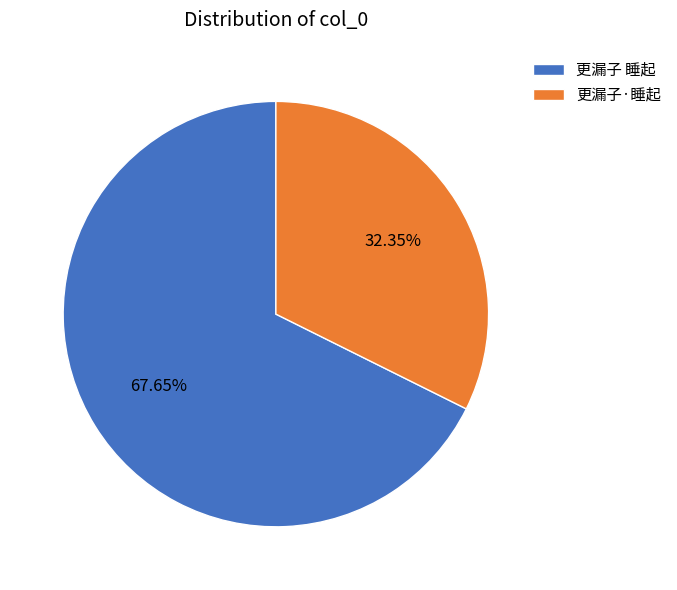

Rank the categories by value from highest to lowest.

更漏子 睡起, 更漏子·睡起